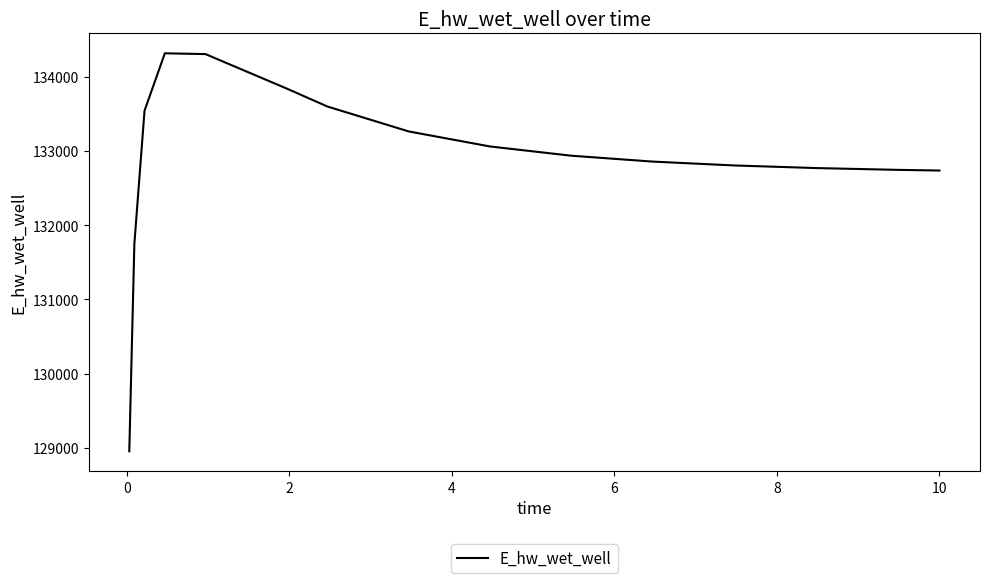

What is the greatest value displayed?

134315.1